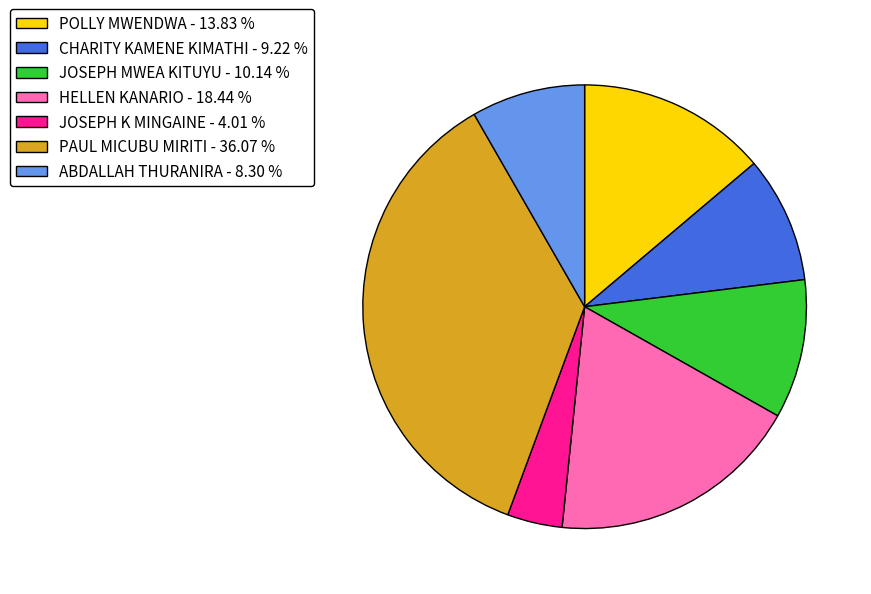

Approximately how many times larger is the value at POLLY MWENDWA compared to CHARITY KAMENE KIMATHI?

1.5